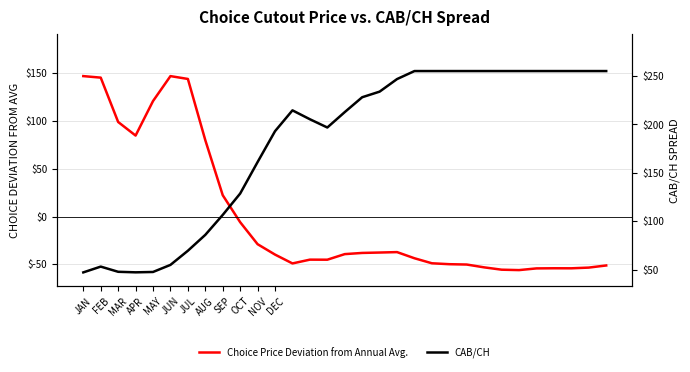

At which label does Choice Price Deviation from Annual Avg. reach its peak?

JAN